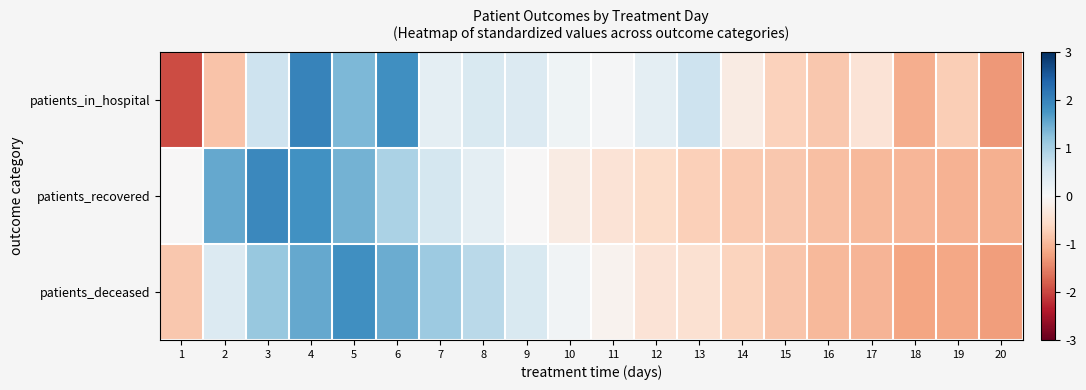

List the series in order of their peak value, lowest first.

patients_deceased, patients_recovered, patients_in_hospital